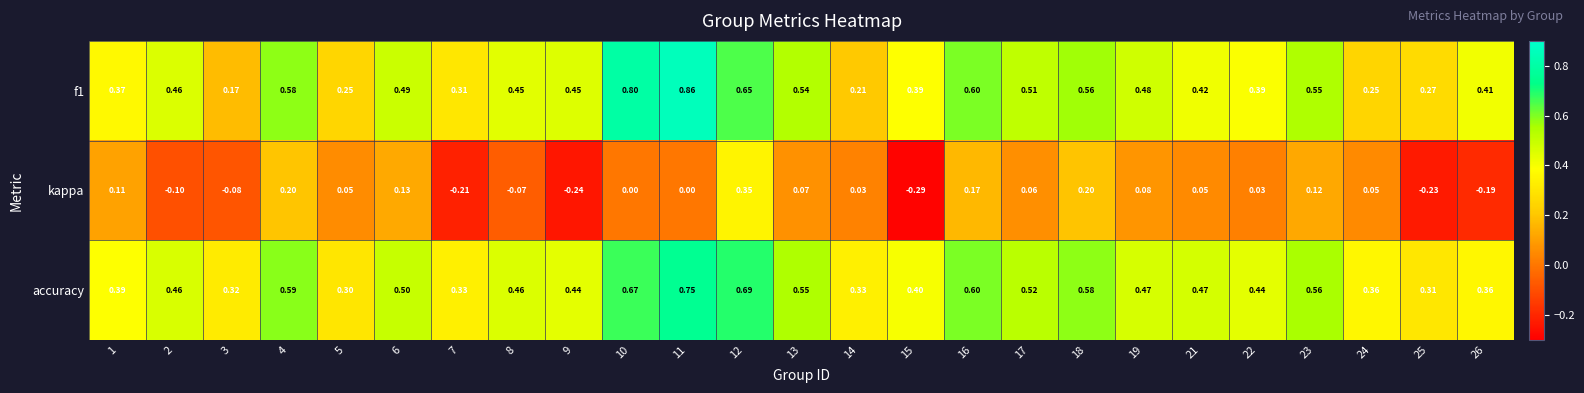

Which series has the largest total across all categories?

accuracy